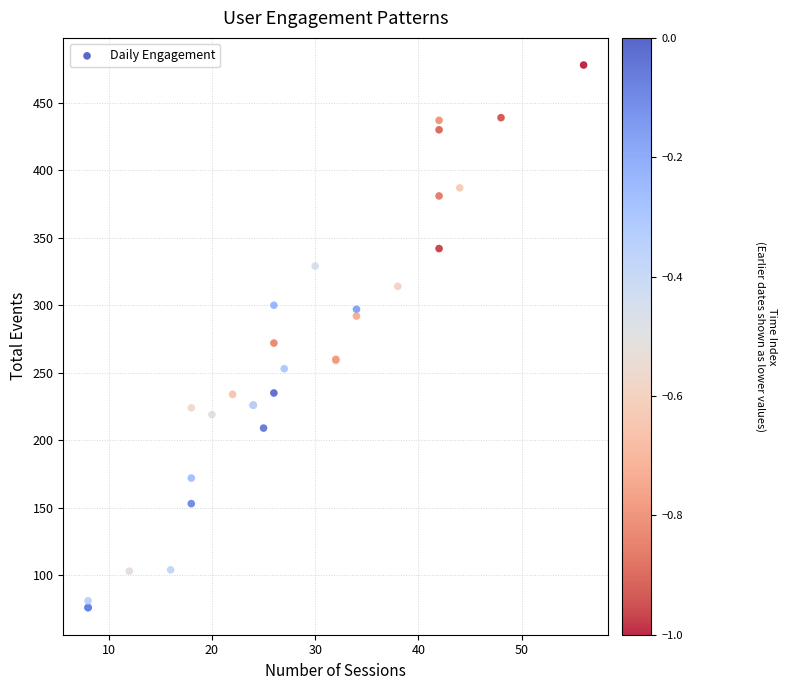

What Y value in the scatter plot is closest to 277?

272